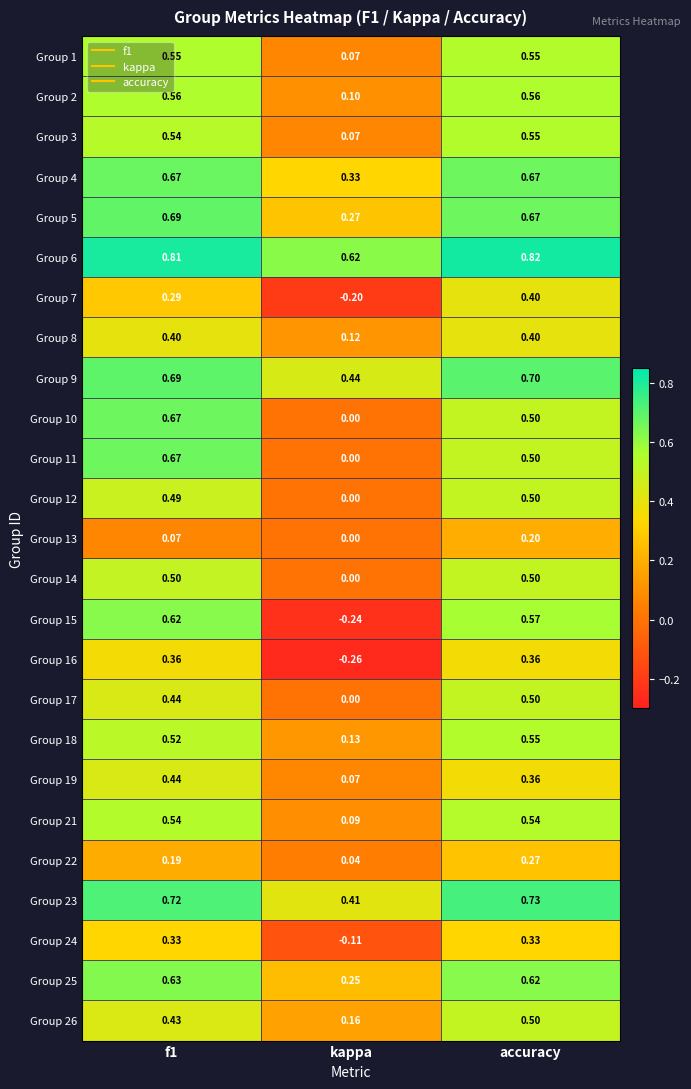

What is the difference between the highest and lowest values at kappa?

0.9